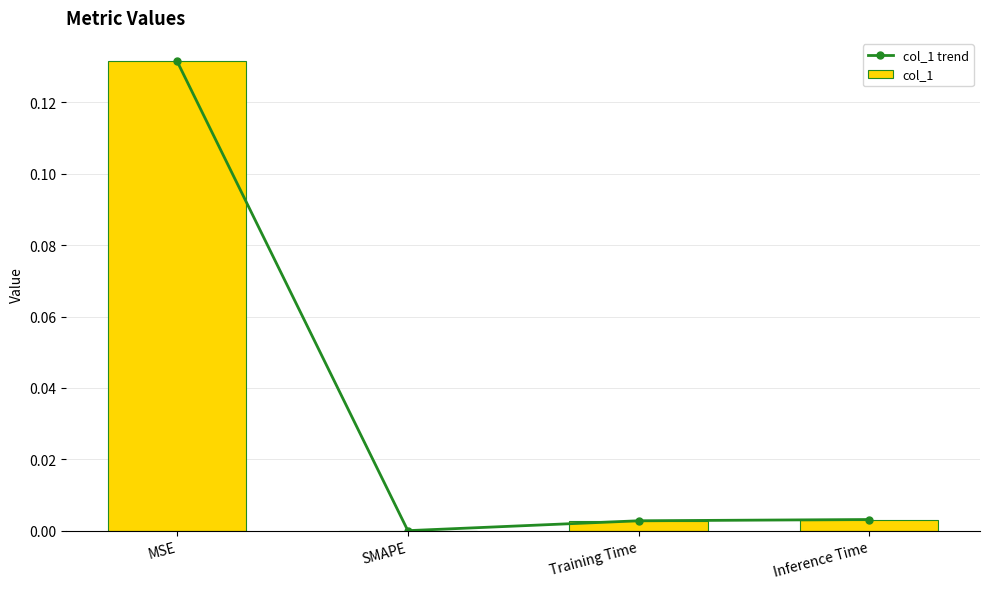

What are all the series names shown in the legend?

col_1 trend, col_1